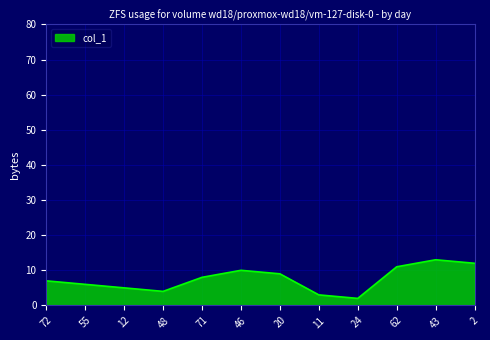

What position from the right is 12?

10